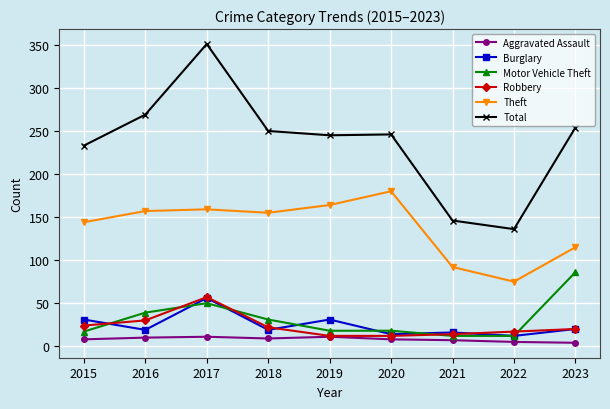

At which category does Motor Vehicle Theft reach its first local peak?

2017